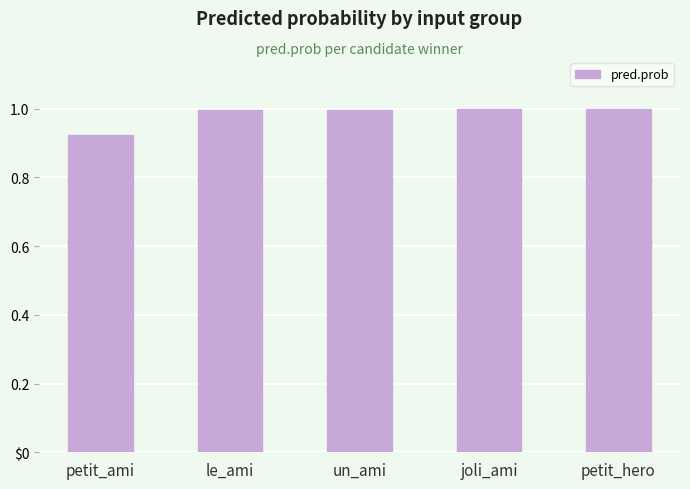

List the labels in order of value, smallest first.

petit_ami, un_ami, le_ami, petit_hero, joli_ami